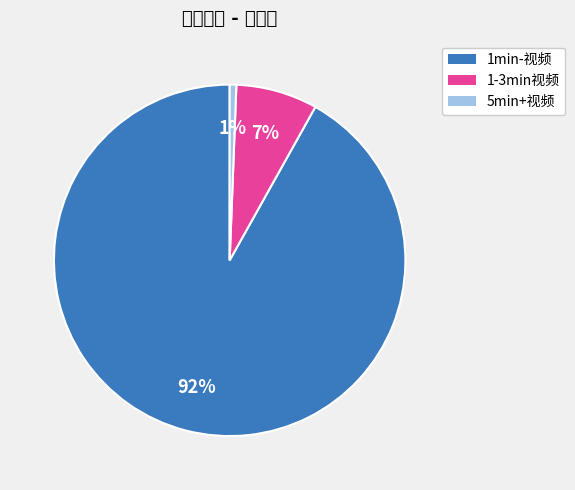

What is the largest slice in the pie chart?

1min-视频